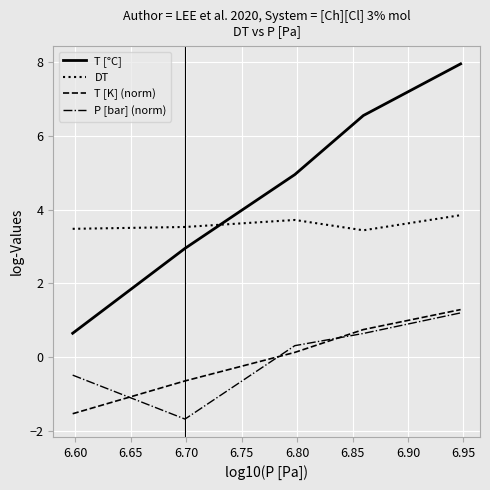

After their last crossing, which series has the higher values: DT or T [°C]?

T [°C]